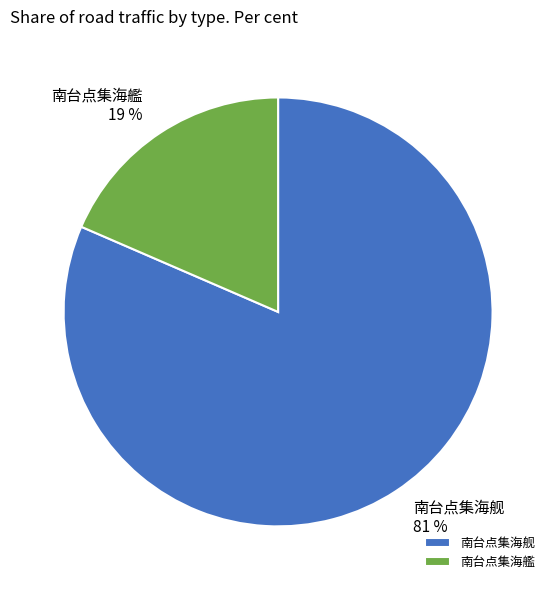

Between 南台点集海艦 and 南台点集海舰, which is larger?

南台点集海舰